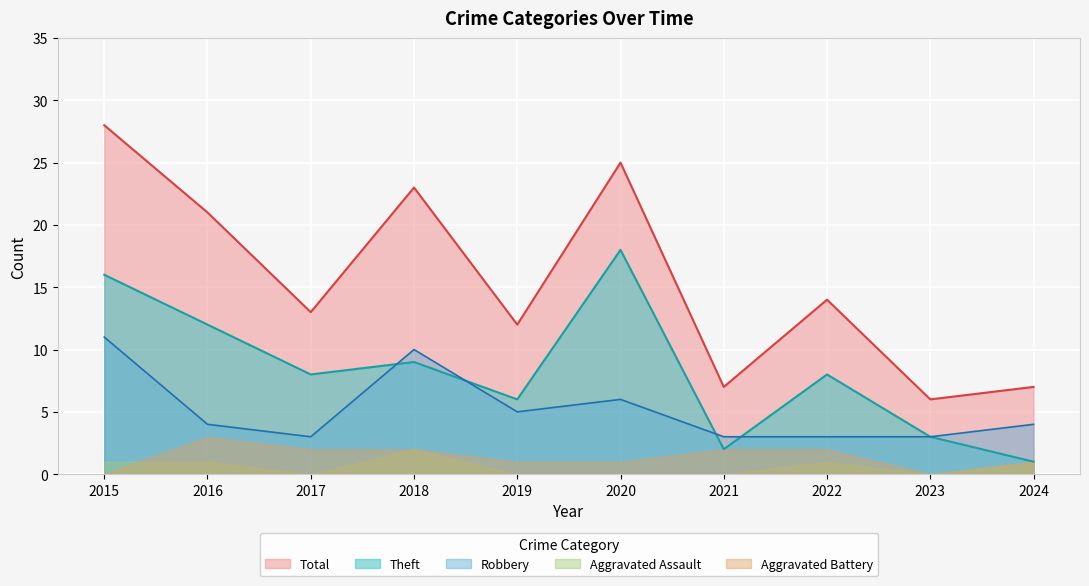

What is the difference between the second highest and second lowest values in the Theft series?

14